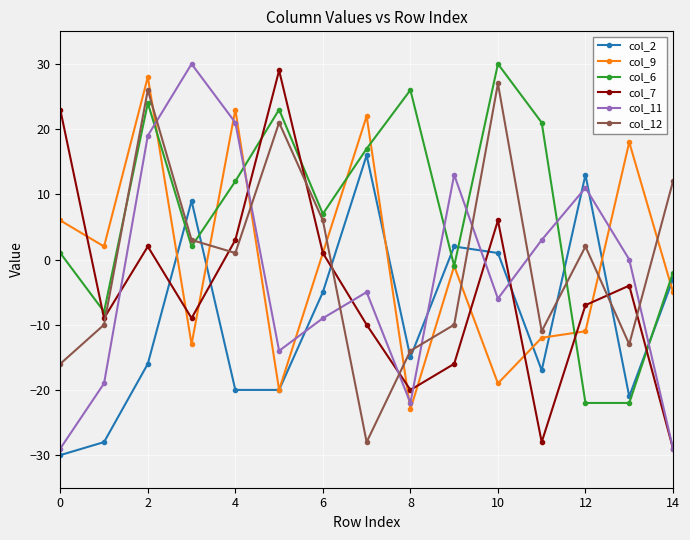

How many lines are shown in the chart?

6